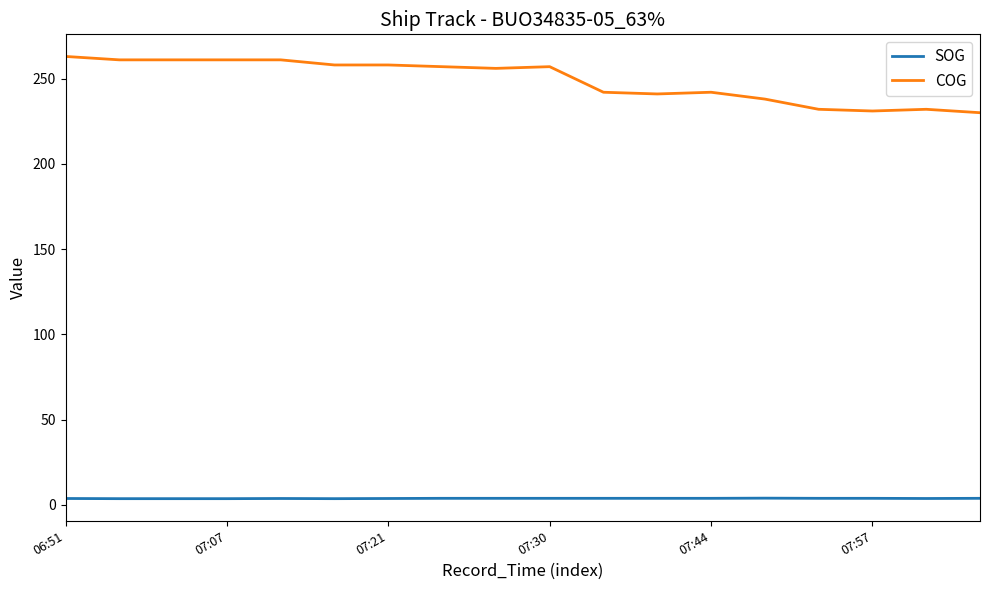

Which series has the largest range (max minus min)?

COG